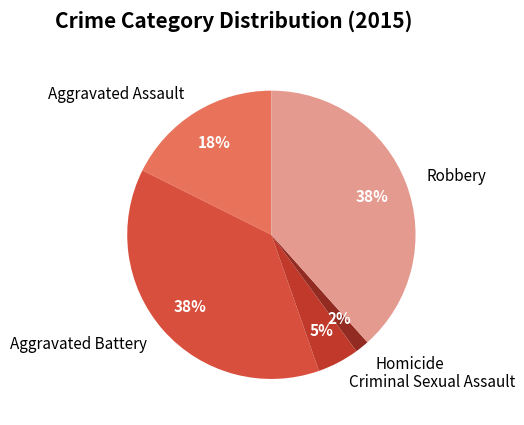

Does any single category account for the majority?

No